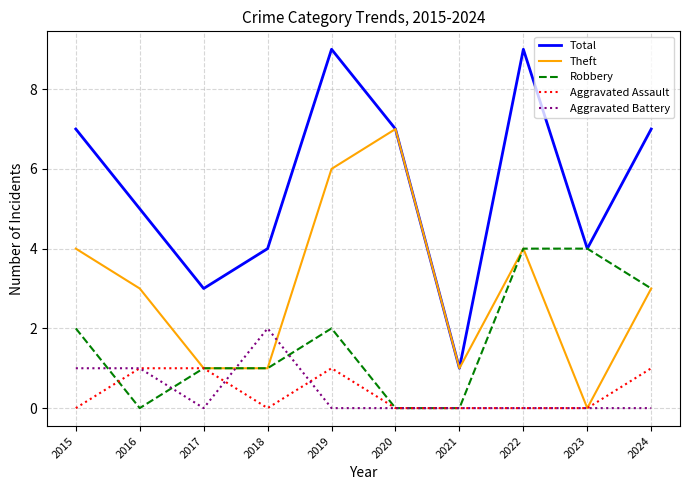

Reading left to right, extract all data points from this chart.

Total: 7	5	3	4	9	7	1	9	4	7
Theft: 4	3	1	1	6	7	1	4	0	3
Robbery: 2	0	1	1	2	0	0	4	4	3
Aggravated Assault: 0	1	1	0	1	0	0	0	0	1
Aggravated Battery: 1	1	0	2	0	0	0	0	0	0